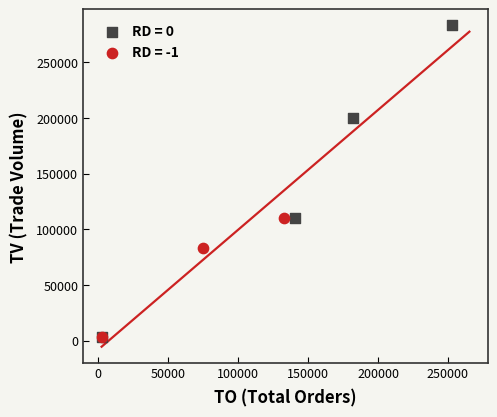

Which series has the widest spread of Y values?

RD = 0